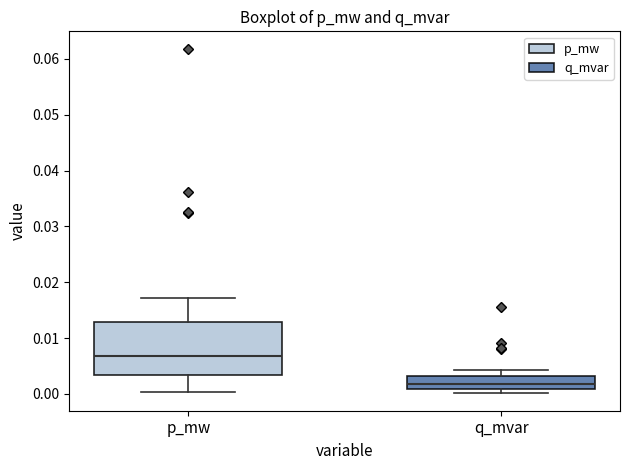

Which box's median line is the lowest?

q_mvar